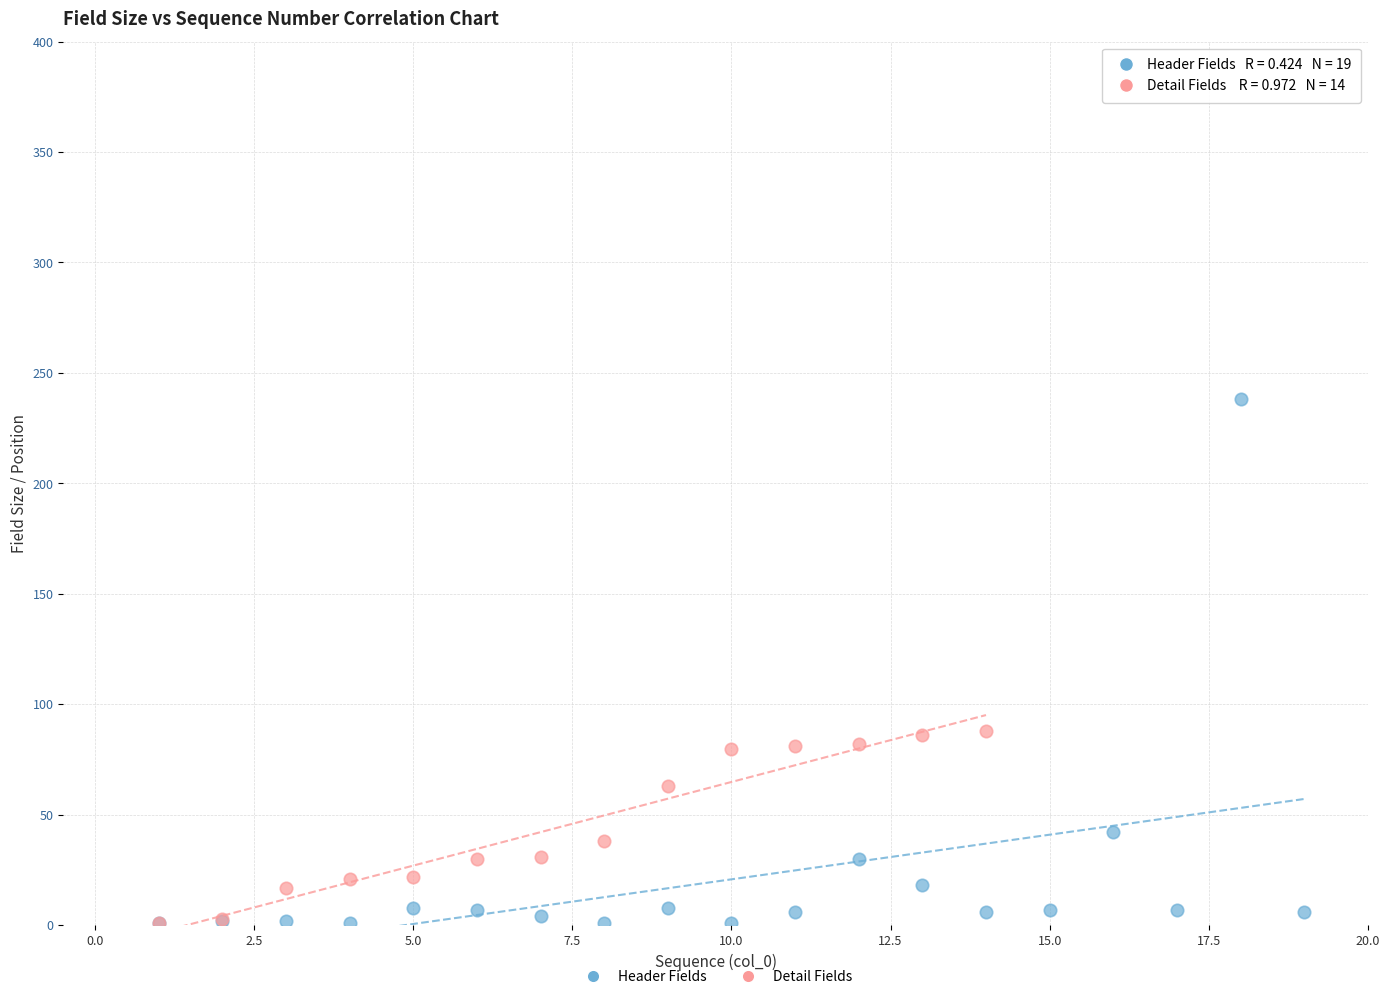

What are all the series names shown in the legend?

Header Fields, Detail Fields